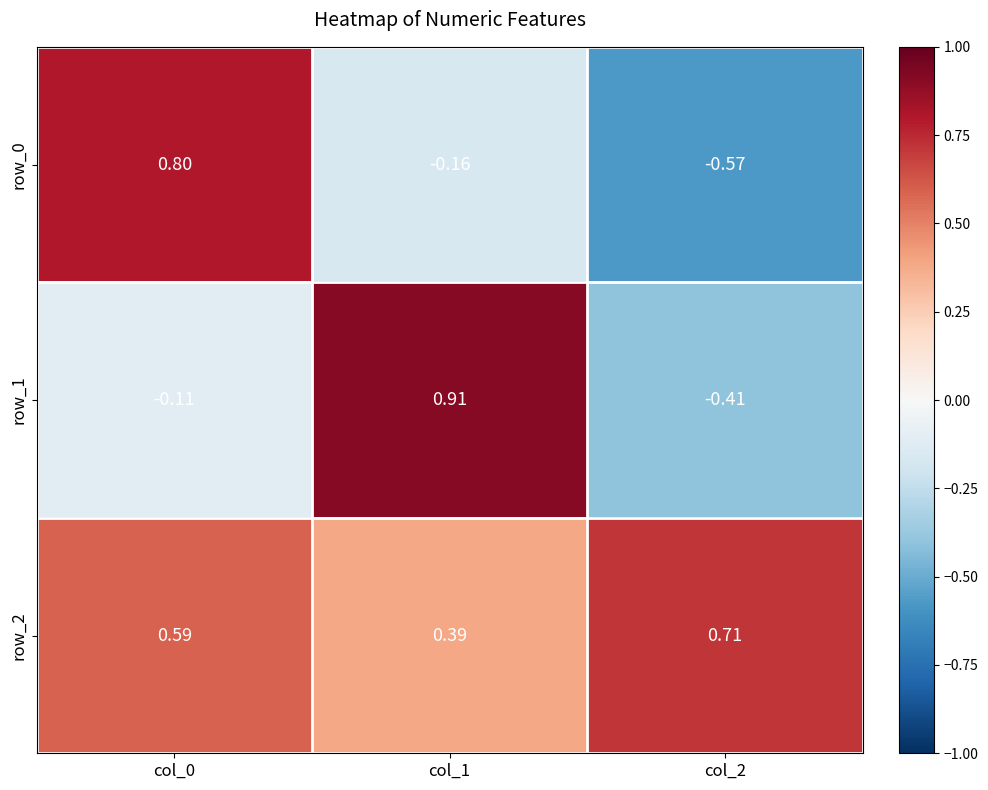

Rank the series by their maximum value, from lowest to highest.

row_2, row_0, row_1